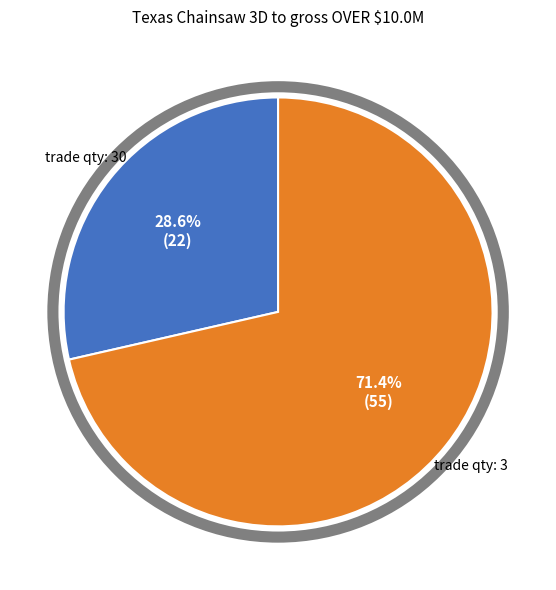

To the nearest percent, what is the difference between the largest and smallest slice percentages?

43%